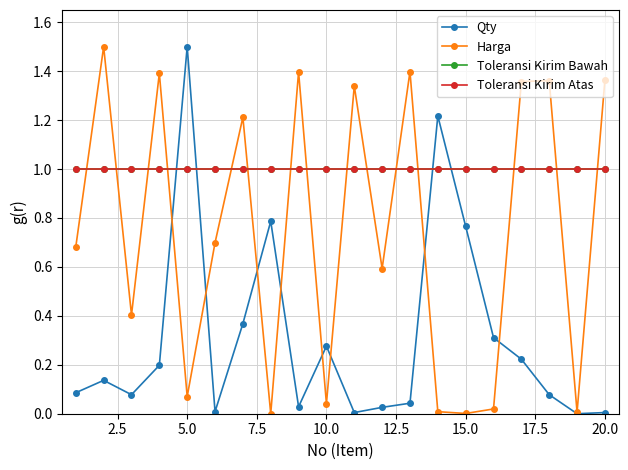

How many lines are shown in the chart?

4